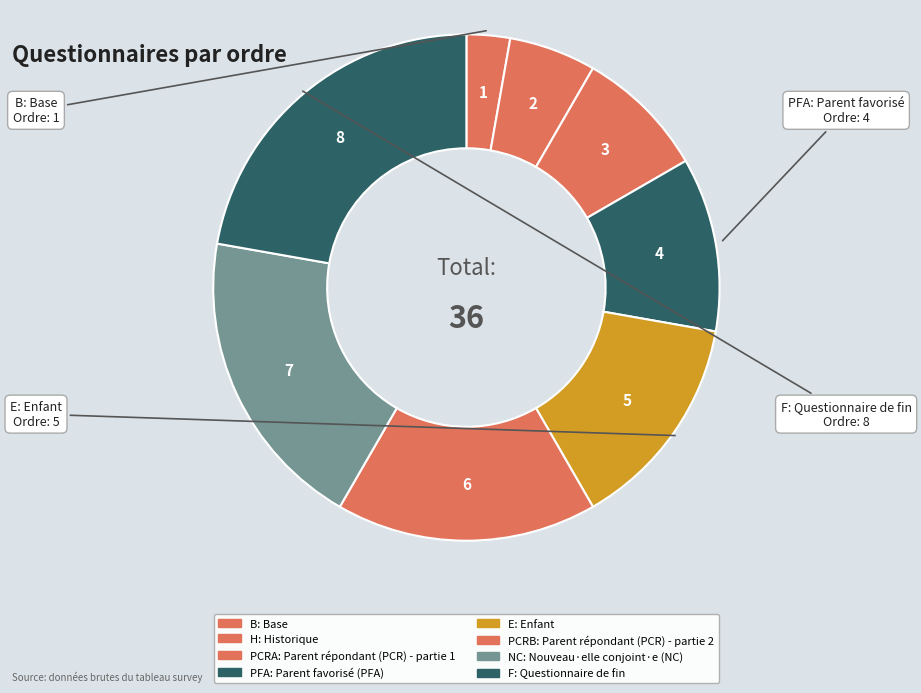

How many slices are in this pie chart?

8